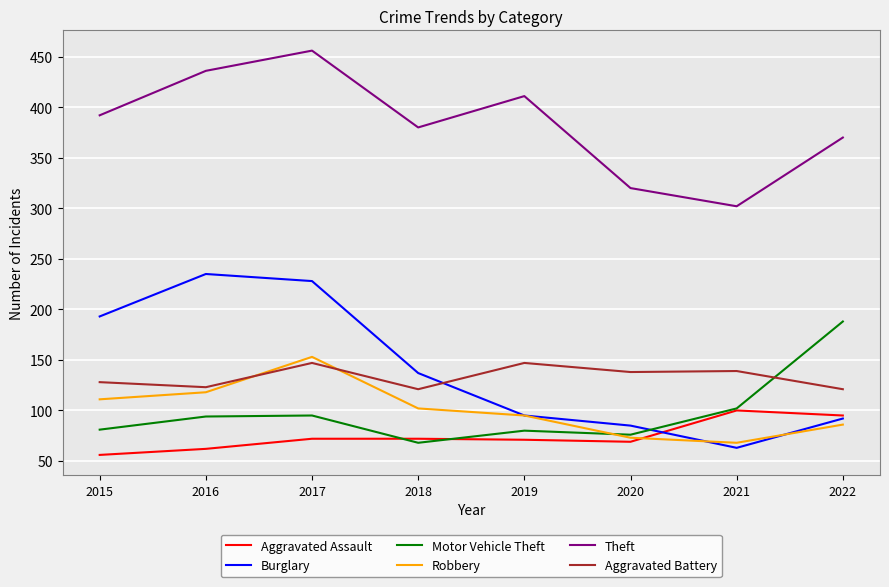

True or false: Theft and Burglary cross at least once.

False